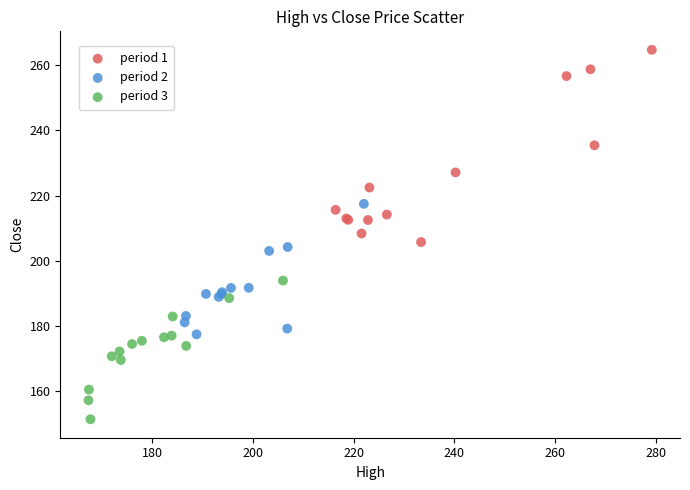

Which series reaches the minimum Y coordinate?

period 3